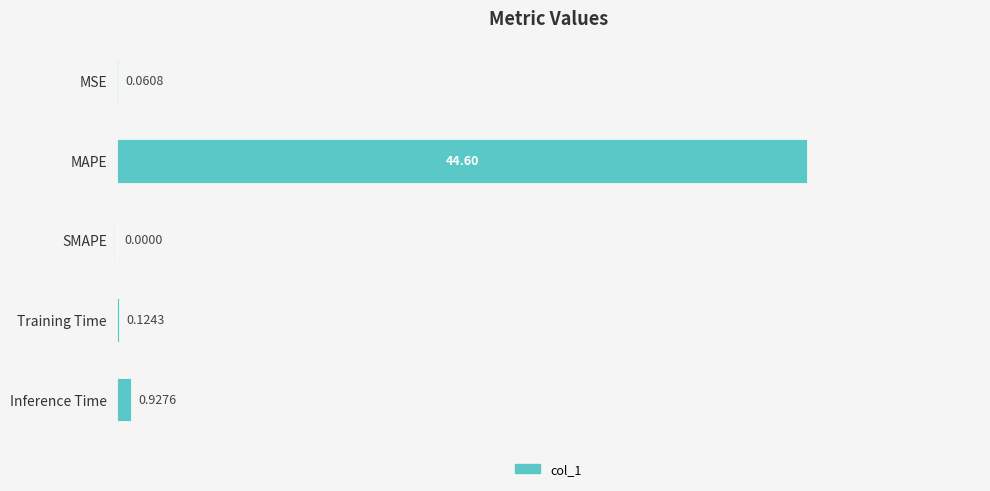

Between SMAPE and MAPE, which is larger?

MAPE